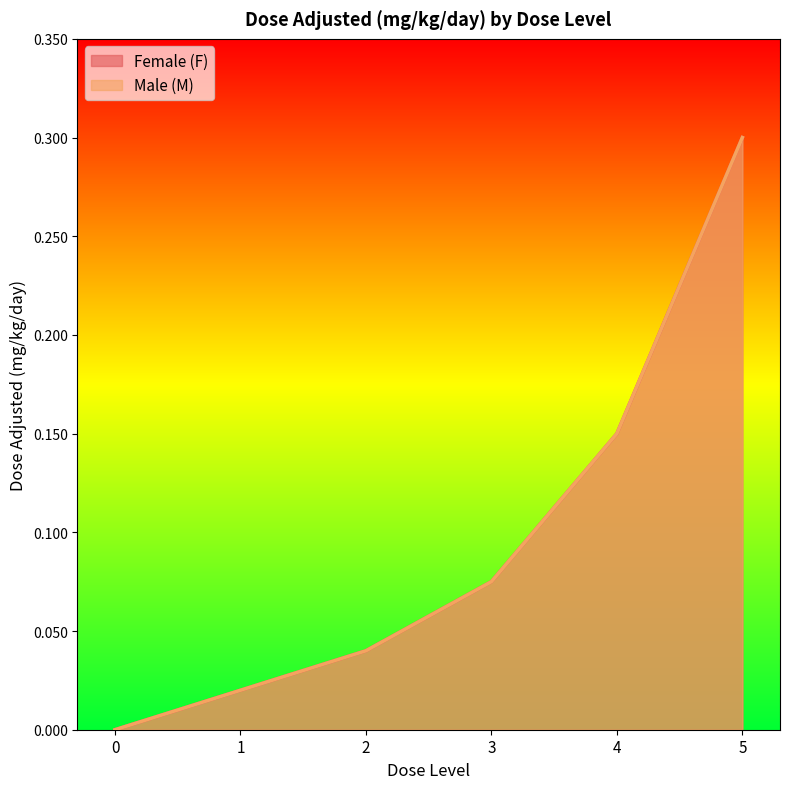

The value of Female (F) at 3 is 0.0. True or false?

False